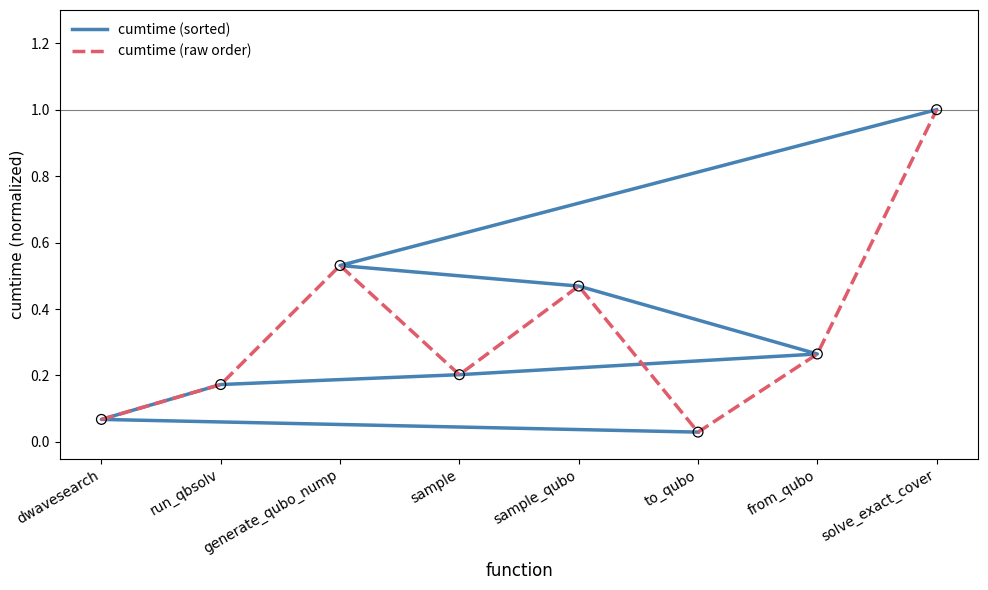

What are all the series names shown in the legend?

cumtime (sorted), cumtime (raw order)